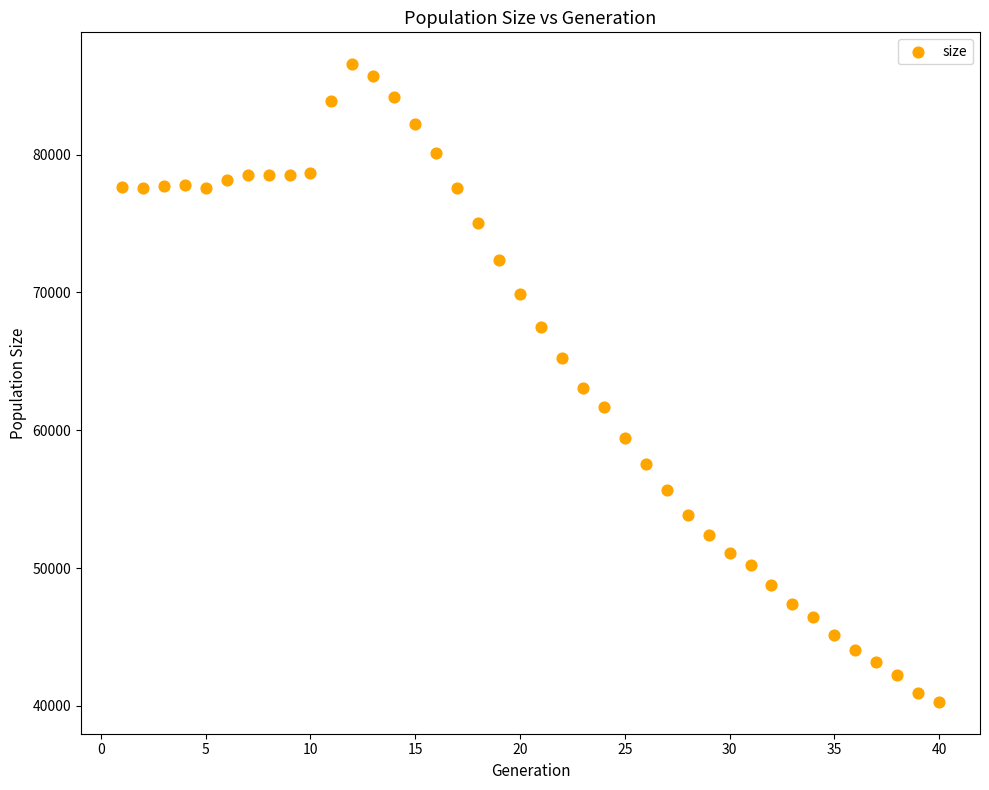

What is the range of Y values (max minus min)?

46259